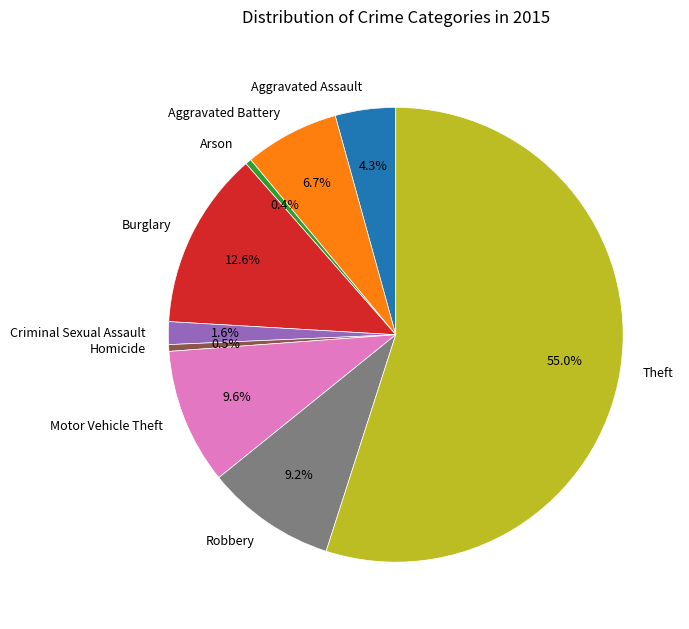

Is the sum of Arson and Aggravated Battery greater than half?

No